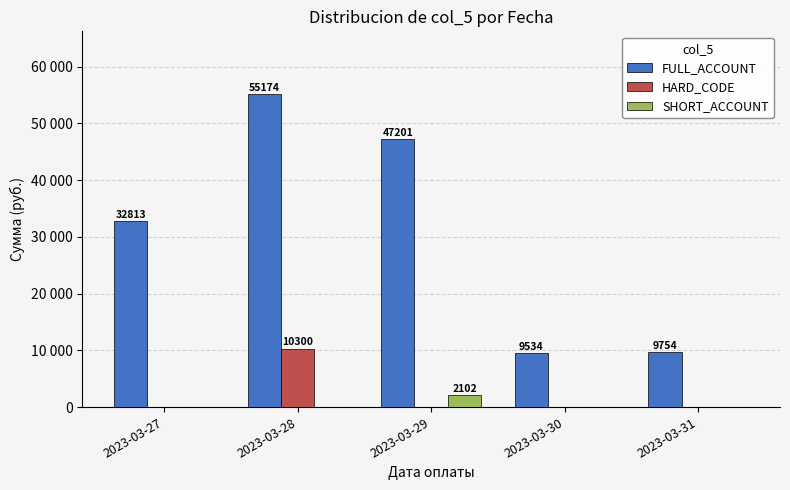

Which series has the widest spread of values?

FULL_ACCOUNT